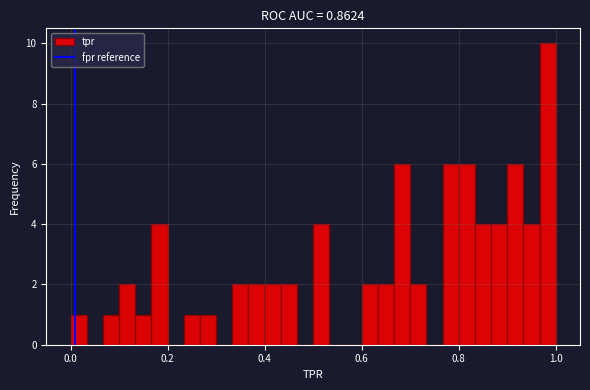

Around what value on the x-axis is the tallest bar? Give the approximate position of its centre, as read against the axis.

0.98